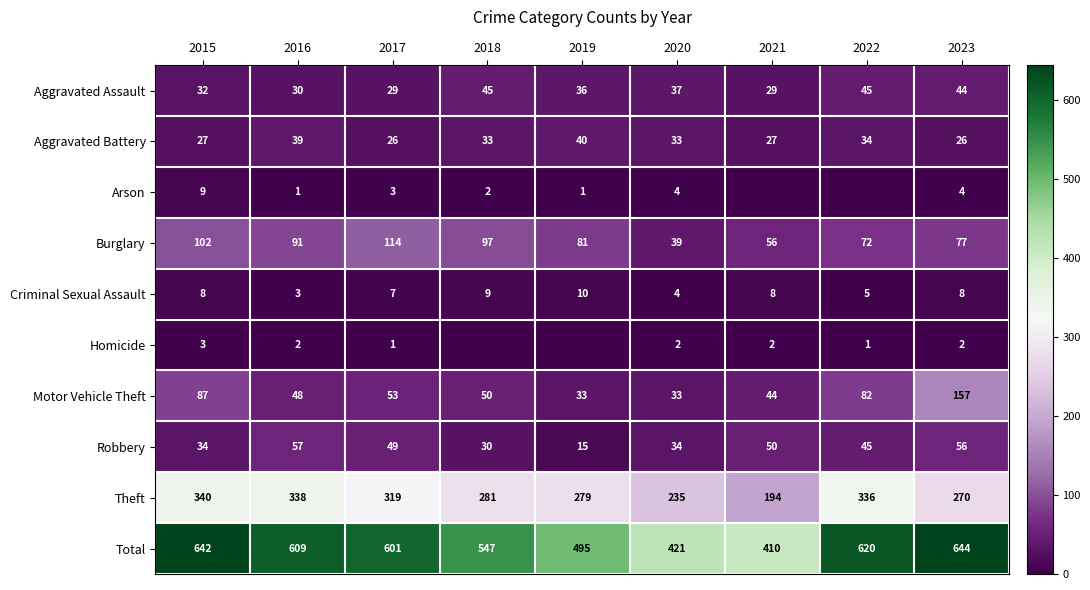

At which label is Aggravated Assault closest to 37?

2020